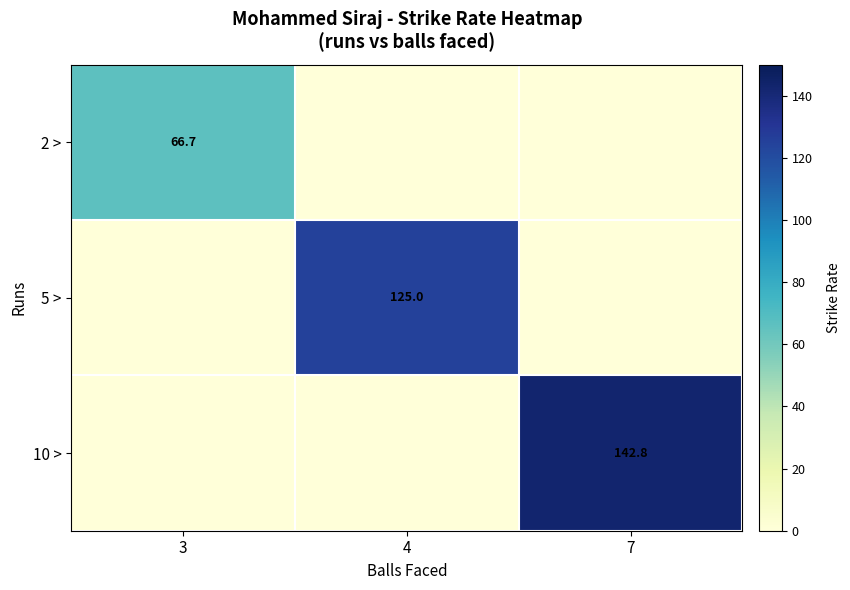

What is the greatest value displayed?

142.8